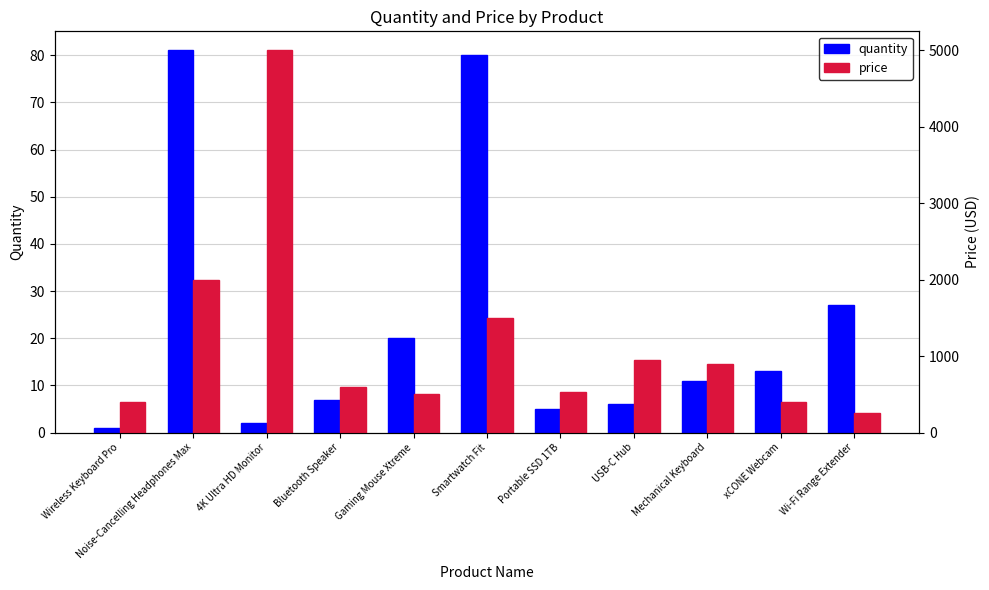

At how many categories does at least one series exceed 2252?

1